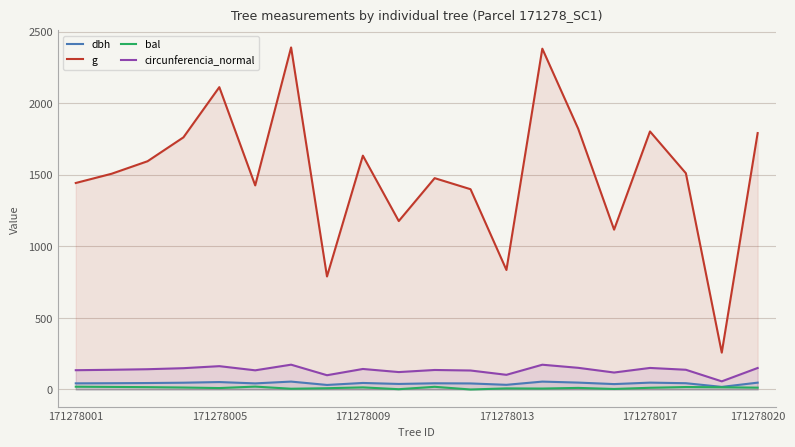

What is the lowest value of the dbh series?

18.1